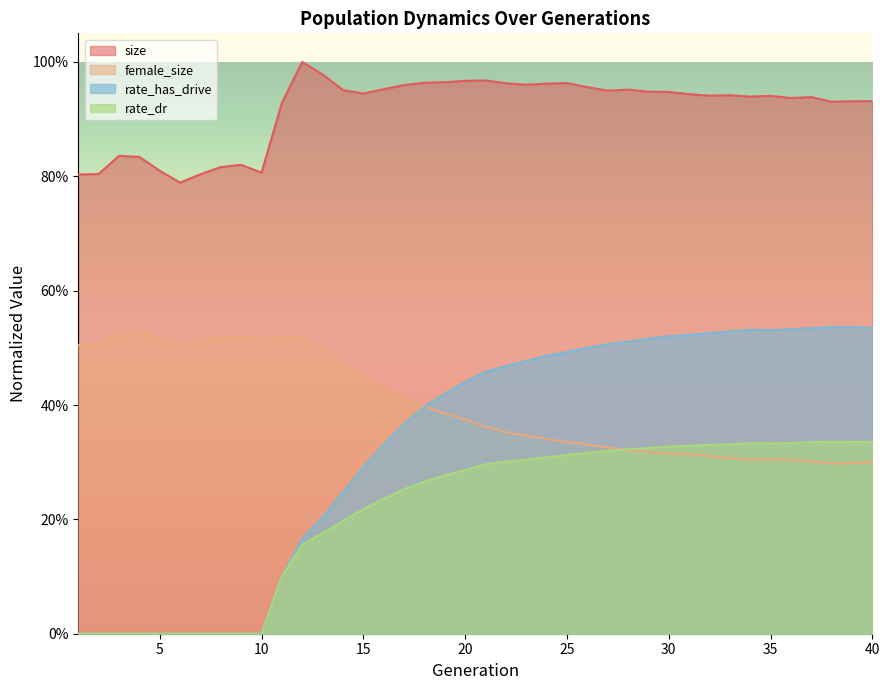

List the labels in order of rate_has_drive value, smallest first.

1, 2, 3, 4, 5, 6, 7, 8, 9, 10, 11, 12, 13, 14, 15, 16, 17, 18, 19, 20, 21, 22, 23, 24, 25, 26, 27, 28, 29, 30, 31, 32, 33, 35, 34, 36, 37, 40, 38, 39